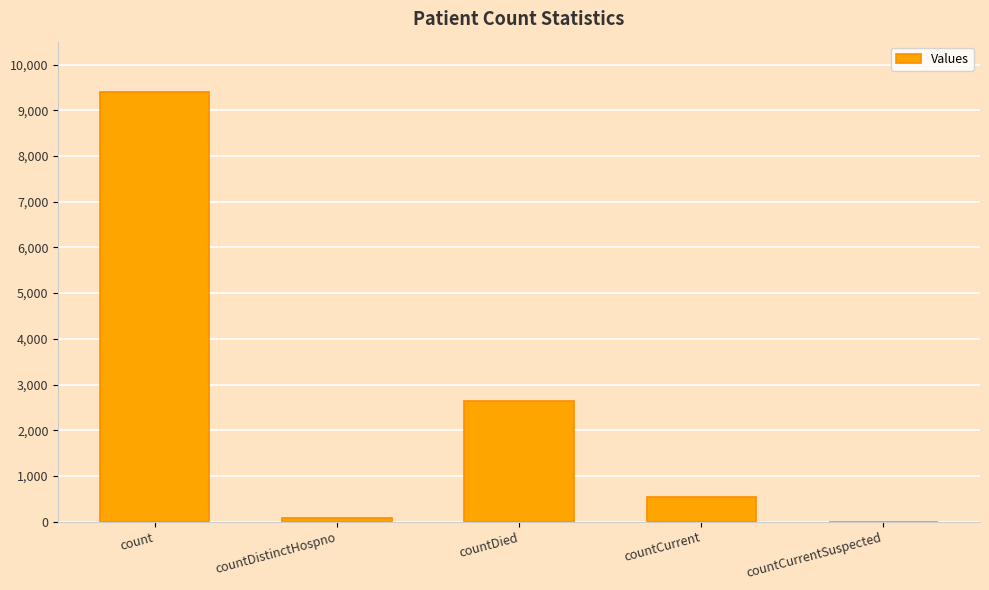

What is the maximum value shown in the chart?

9407